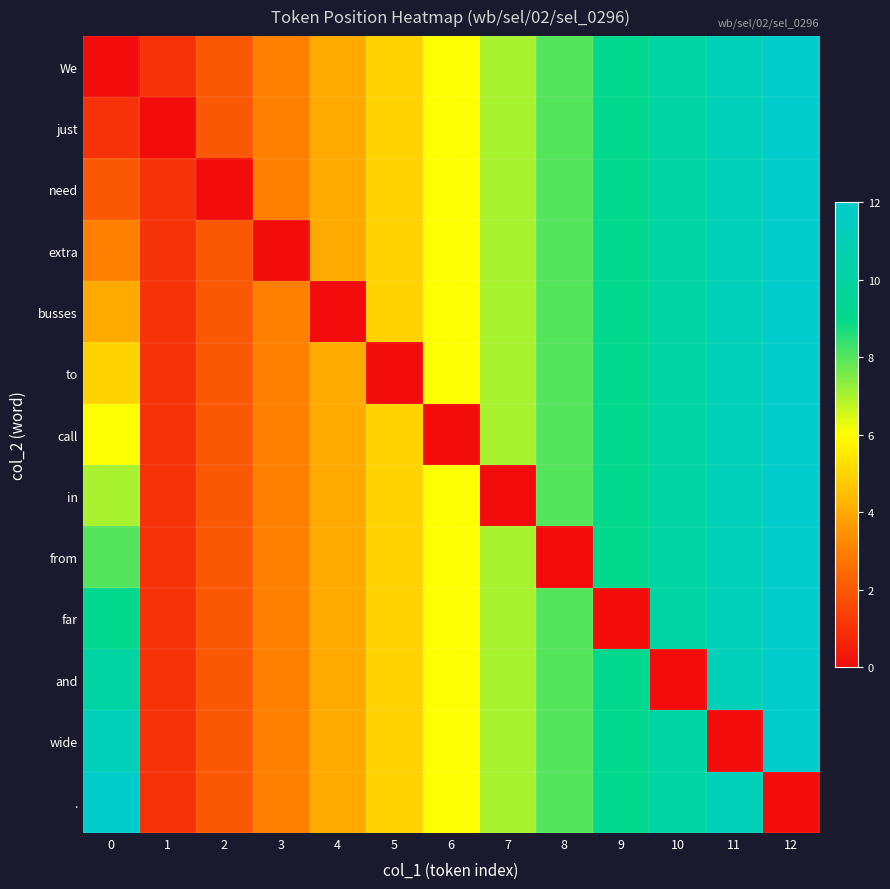

What is the difference between the highest and lowest values at 11?

11